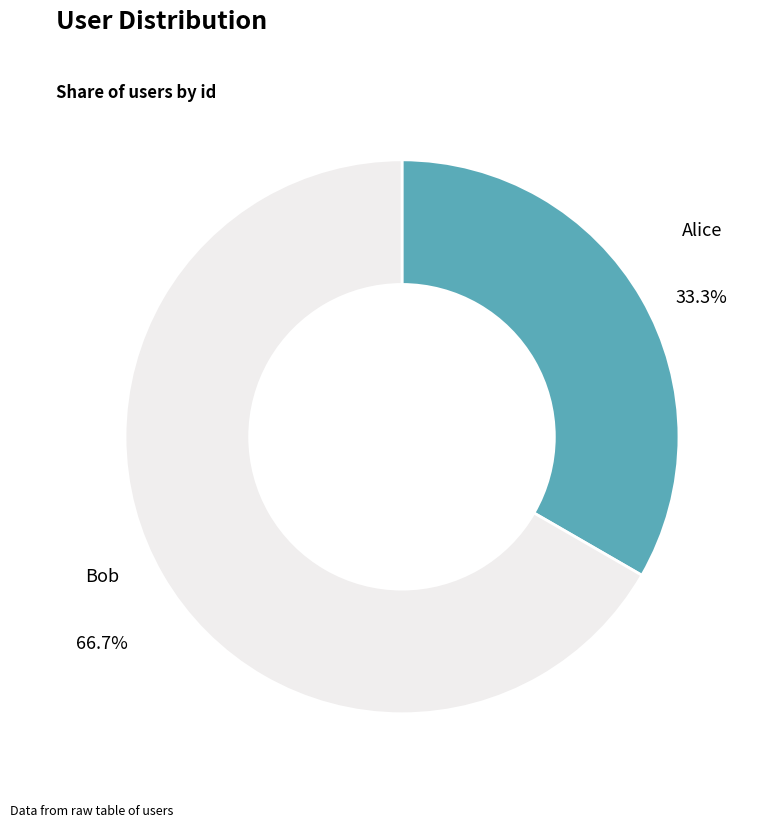

Which category has the smallest portion of the pie?

Alice